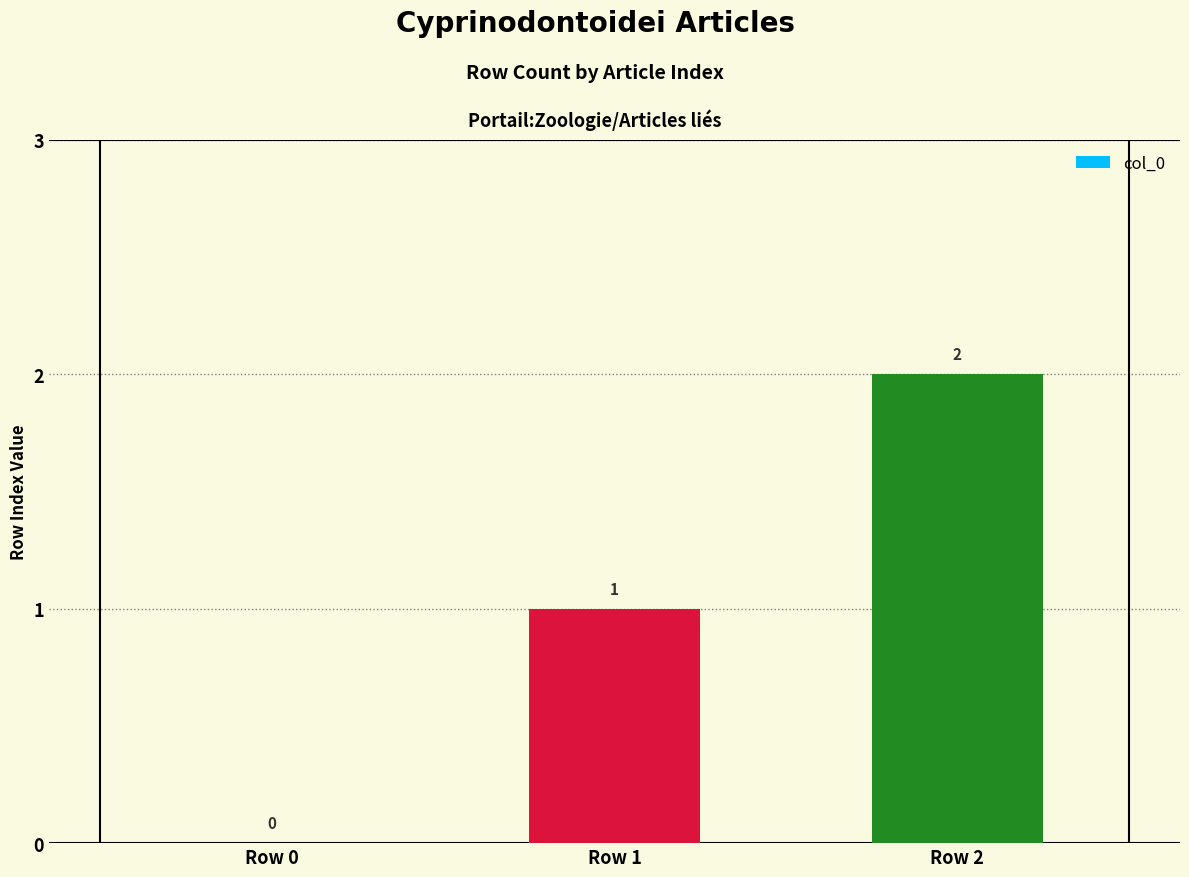

What is the difference between the values at Row 1 and Row 2?

1